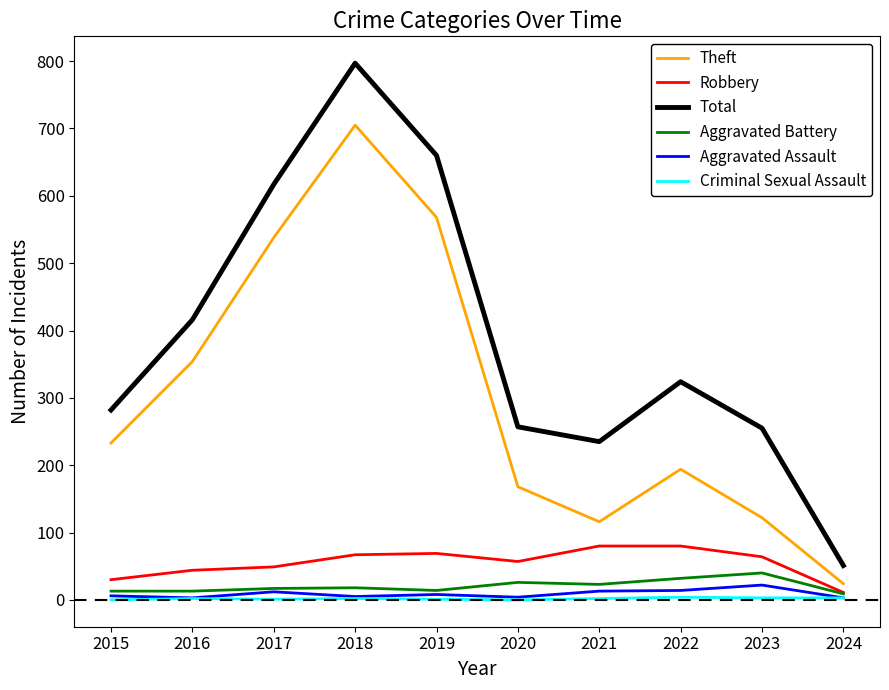

What is the greatest value displayed?

797